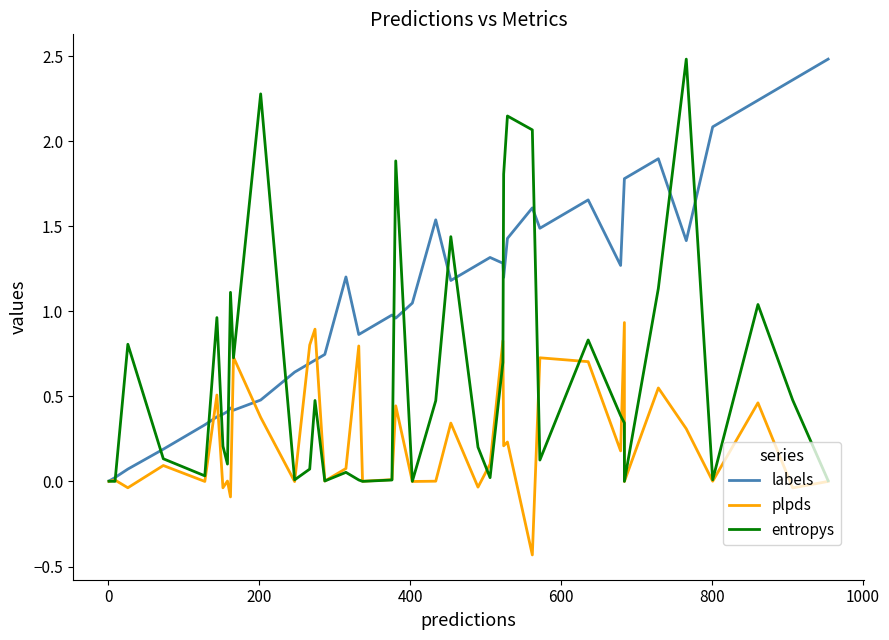

At how many categories does at least one series exceed 1?

24